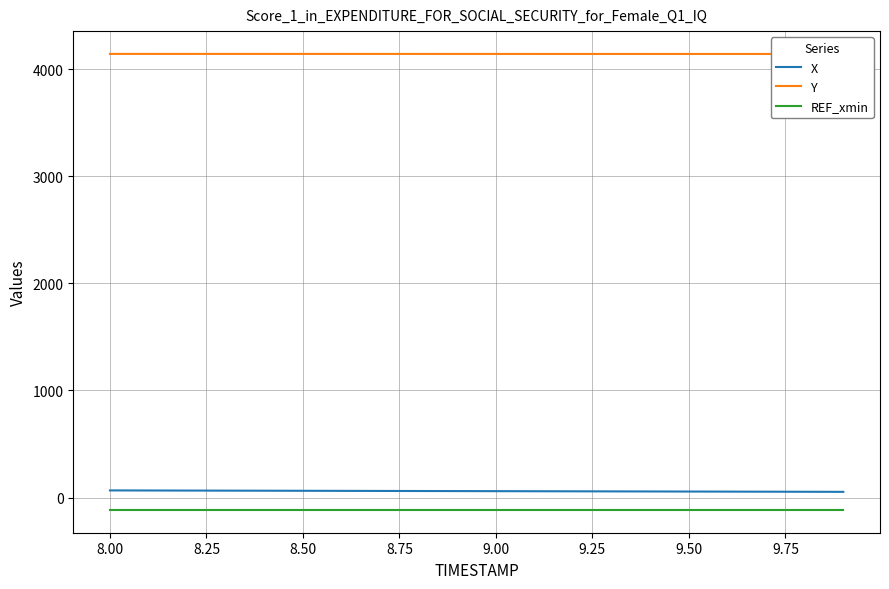

How many lines are shown in the chart?

3